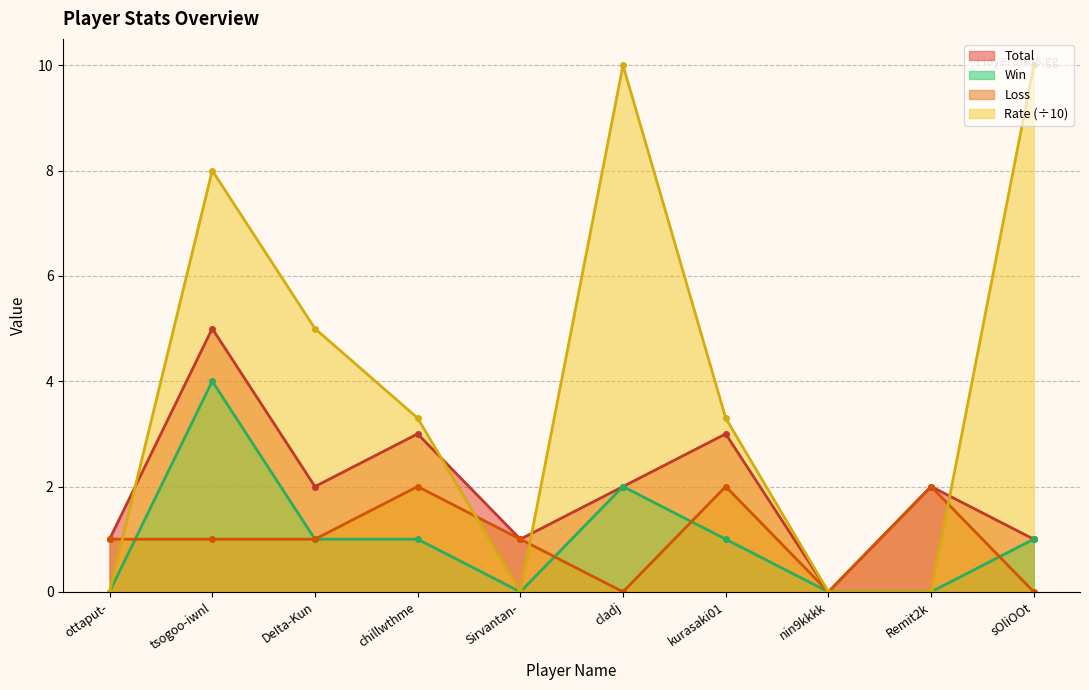

Reading left to right, transcribe all the data shown in this chart.

Total: ottaput-=1.0	tsogoo-iwnl=5.0	DeIta-Kun=2.0	chillwthme=3.0	Sirvantan-=1.0	cladj=2.0	kurasaki01=3.0	nin9kkkk=0.0	Remit2k=2.0	sOliOOt=1.0
Win: ottaput-=0.0	tsogoo-iwnl=4.0	DeIta-Kun=1.0	chillwthme=1.0	Sirvantan-=0.0	cladj=2.0	kurasaki01=1.0	nin9kkkk=0.0	Remit2k=0.0	sOliOOt=1.0
Loss: ottaput-=1.0	tsogoo-iwnl=1.0	DeIta-Kun=1.0	chillwthme=2.0	Sirvantan-=1.0	cladj=0.0	kurasaki01=2.0	nin9kkkk=0.0	Remit2k=2.0	sOliOOt=0.0
Rate: ottaput-=0.0	tsogoo-iwnl=8.0	DeIta-Kun=5.0	chillwthme=3.3	Sirvantan-=0.0	cladj=10.0	kurasaki01=3.3	nin9kkkk=0.0	Remit2k=0.0	sOliOOt=10.0